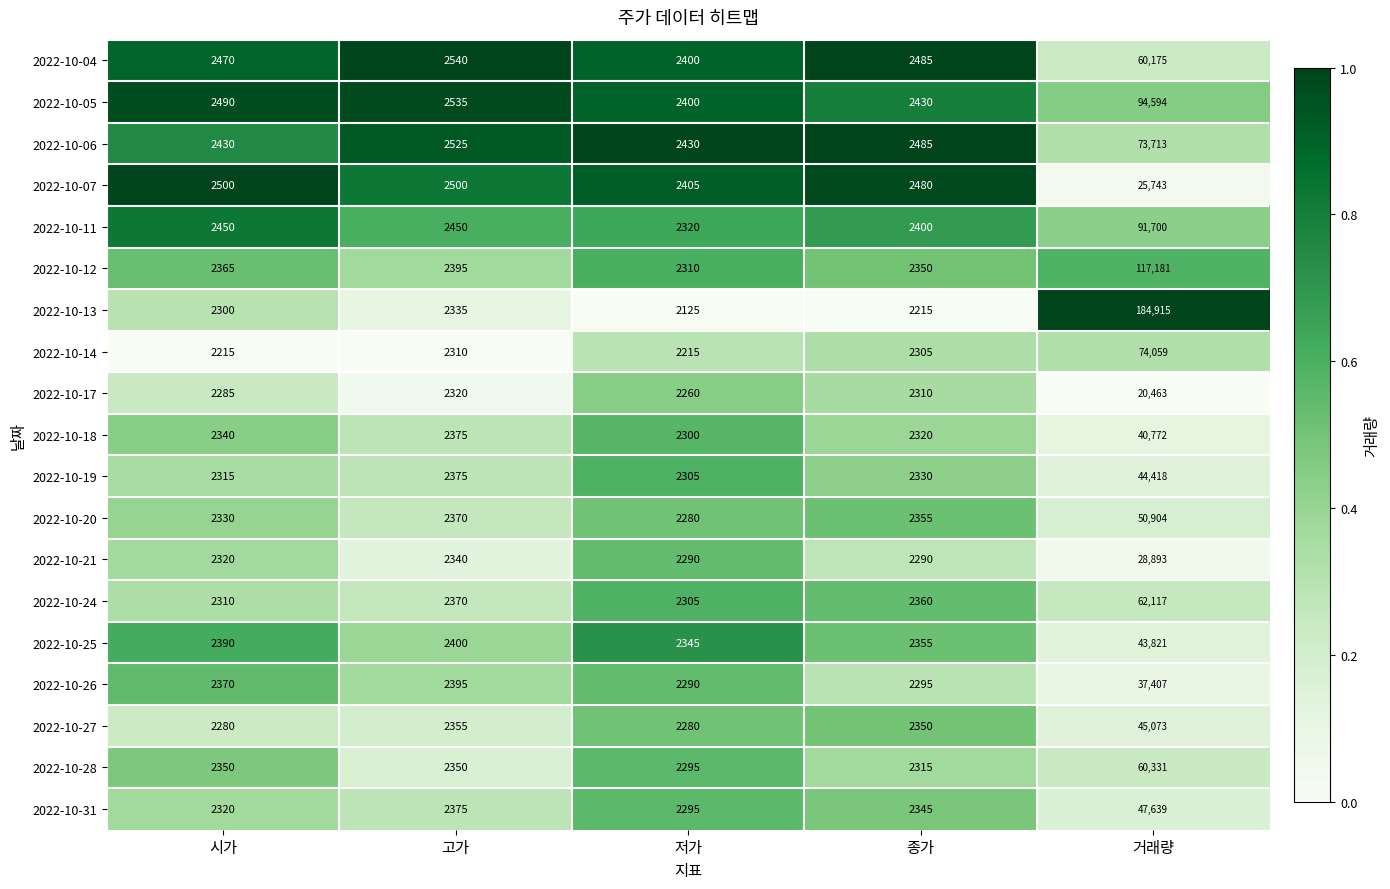

Read the 2022-10-17 value at 저가, to the nearest 50.

2250